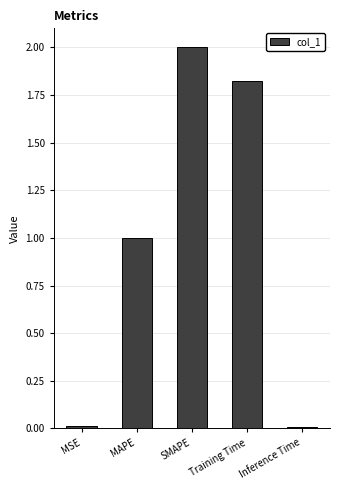

What is the change in value from SMAPE to Inference Time?

-2.0